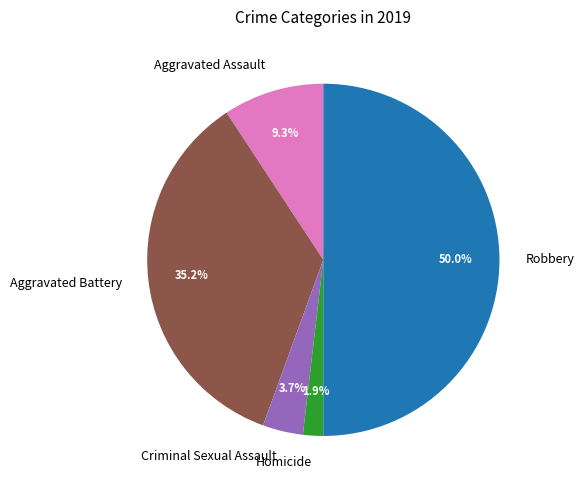

What percentage do Aggravated Assault and Criminal Sexual Assault together represent?

13.0%